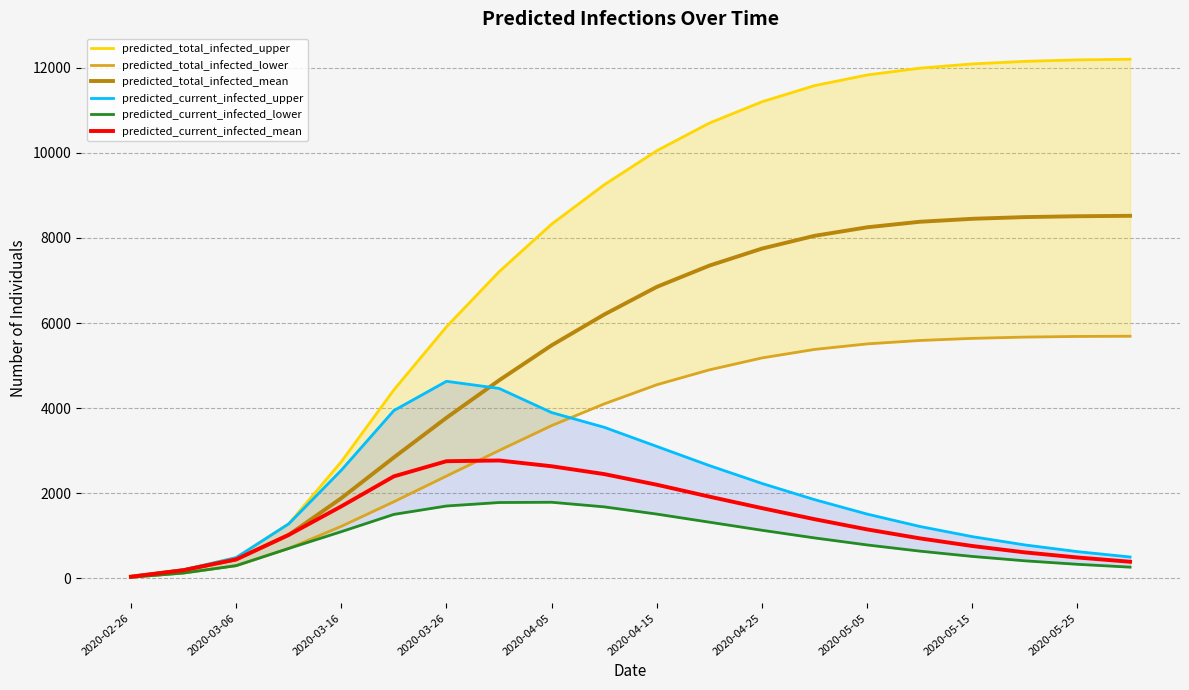

At how many categories does at least one series exceed 4482?

14